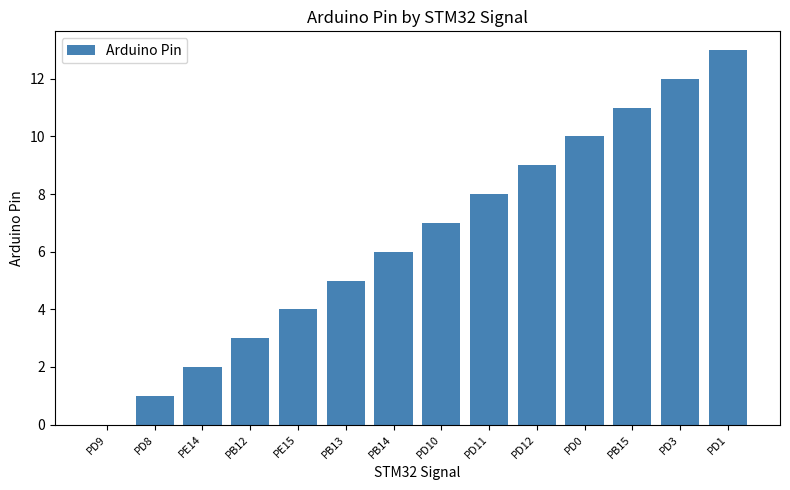

Read the value at PD10, to the nearest 10.

10